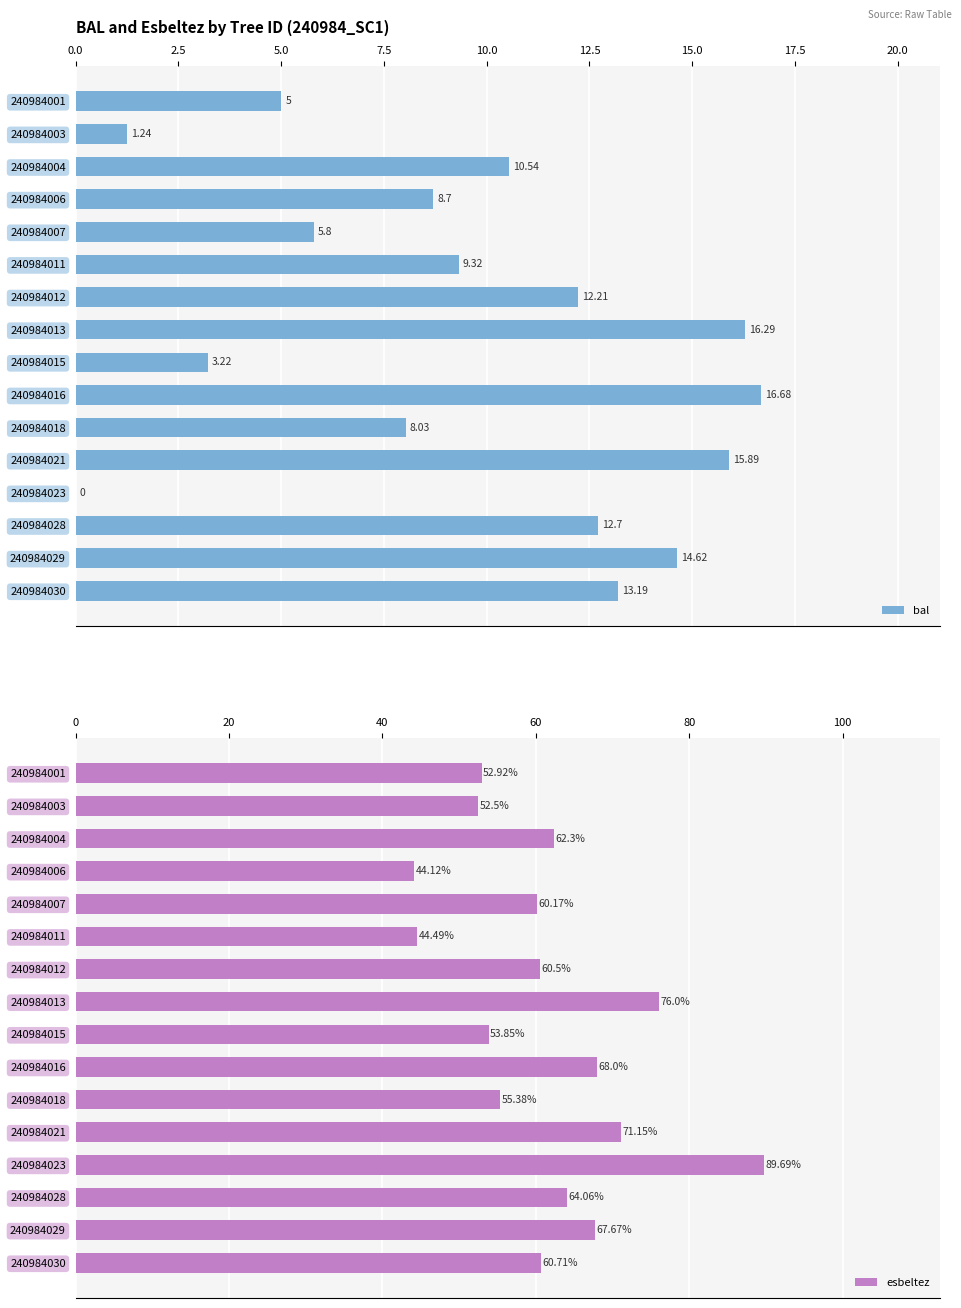

The esbeltez series shows 71.2 at 240984021. True or false?

True